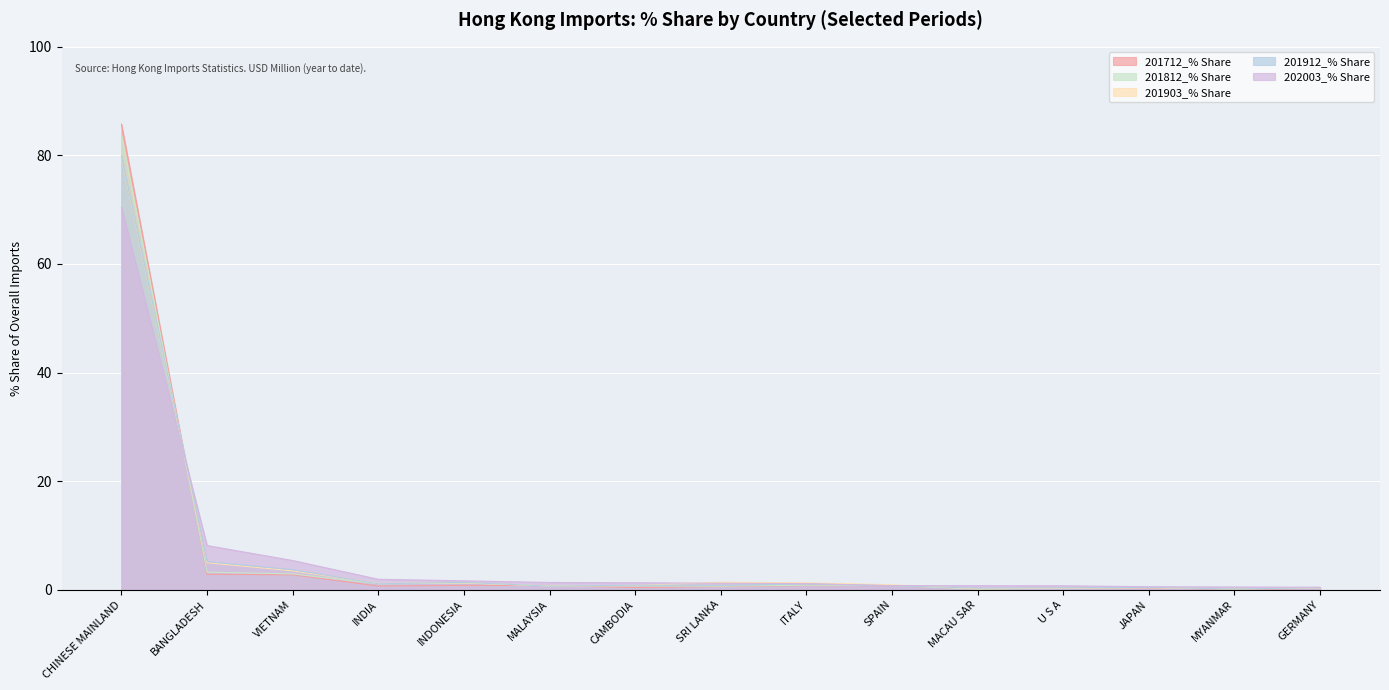

After their last crossing, which series has the higher values: 201903_% Share or 201712_% Share?

201903_% Share